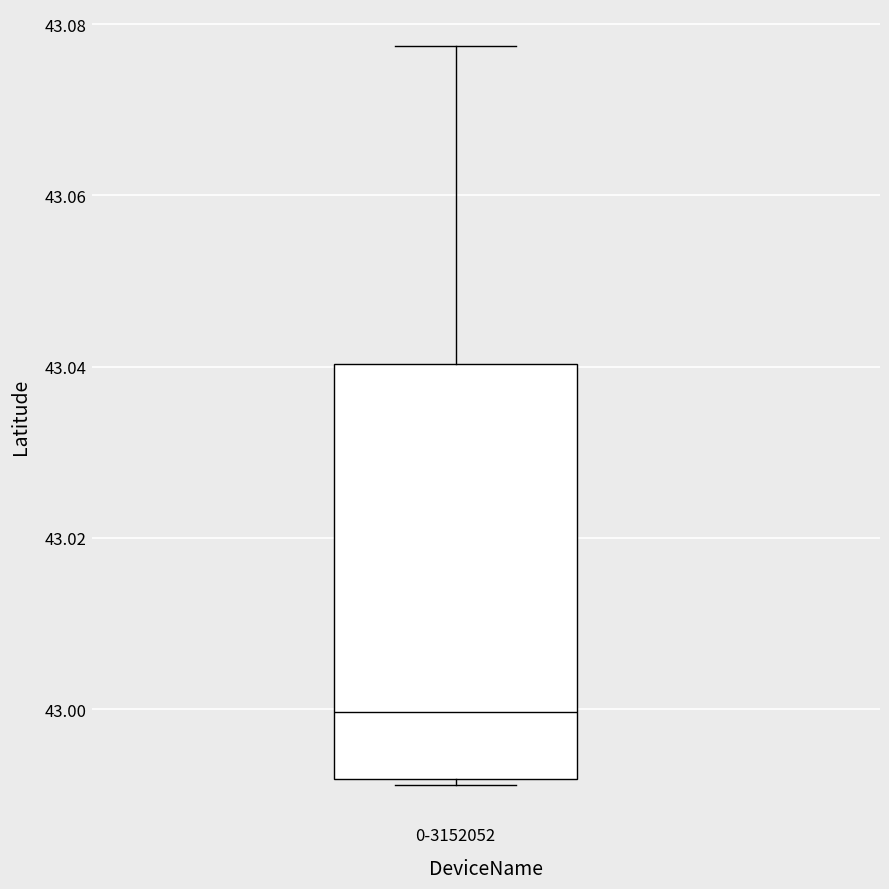

Transcribe this box plot: give where the median line is, the range the box spans, and where the two whiskers end, as read against the y-axis. The values are not printed on the chart, so give them approximately, as read against the axis.

median 43.000, box 42.992 to 43.040, whiskers 42.992 (just below the box's lower edge) to 43.078